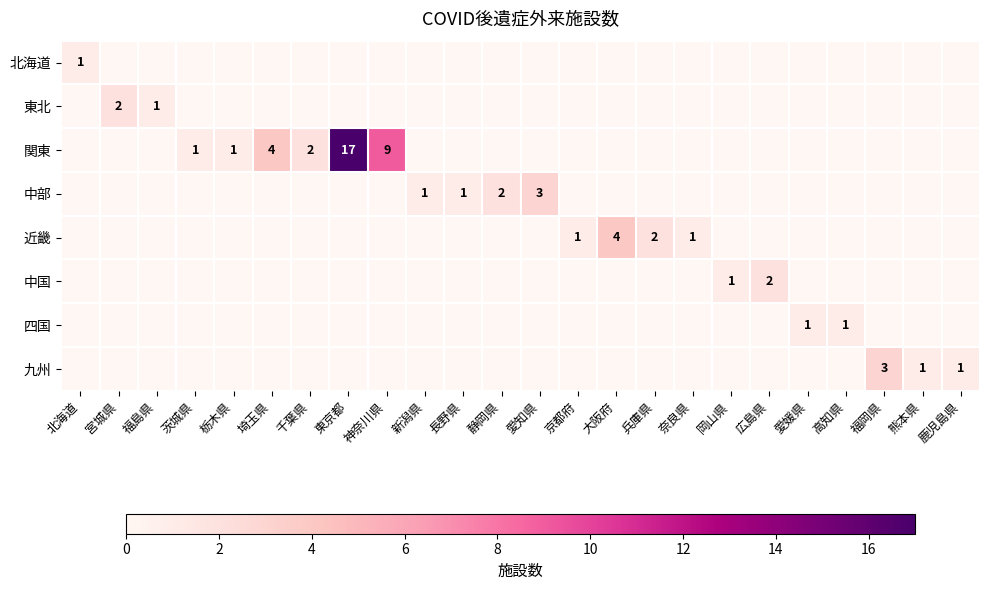

The value of 北海道 at 北海道 is 1. True or false?

True